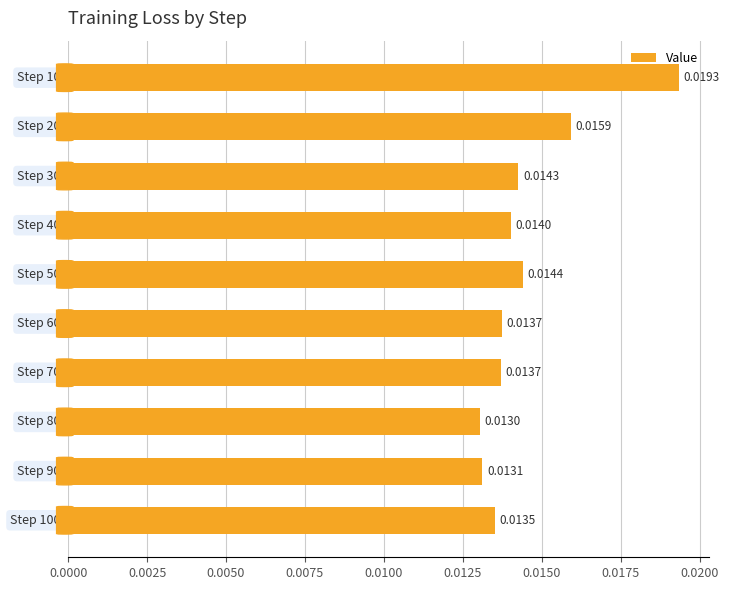

How many series are shown in this chart?

1